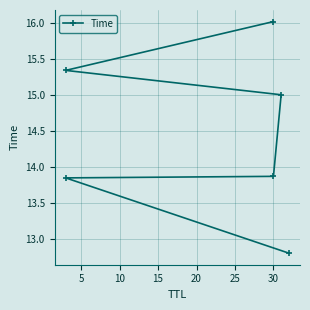

Does the chart display data point markers on the line(s)?

Yes